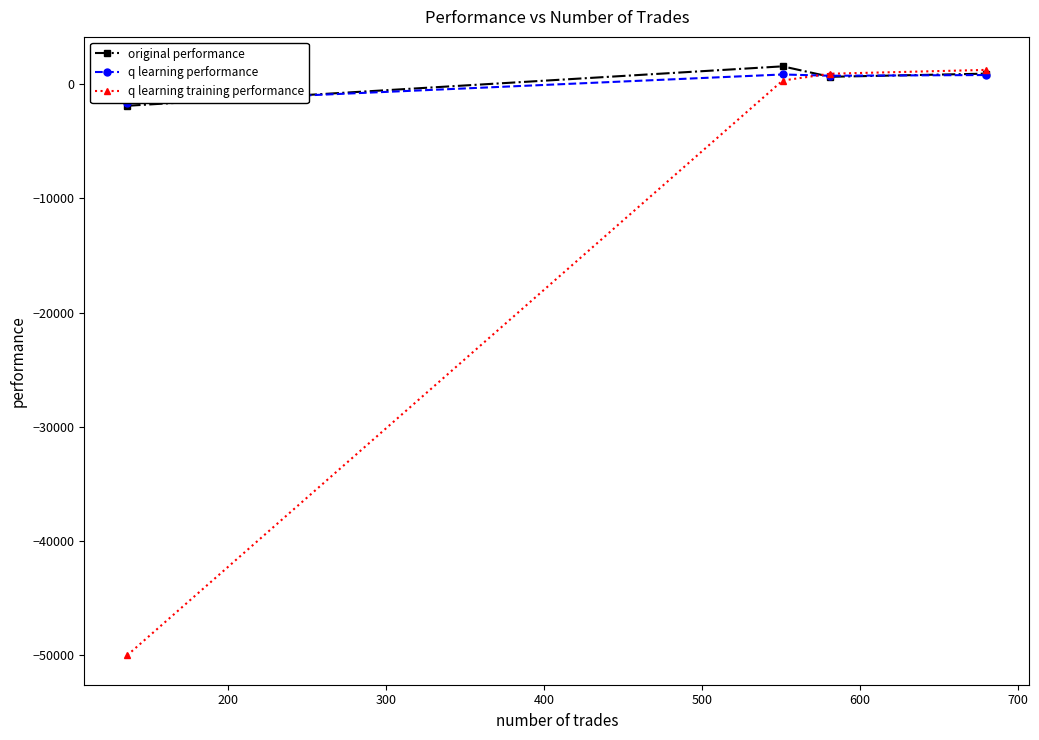

What is the value of the q learning training performance point at the 1st from the left?

-50000.0